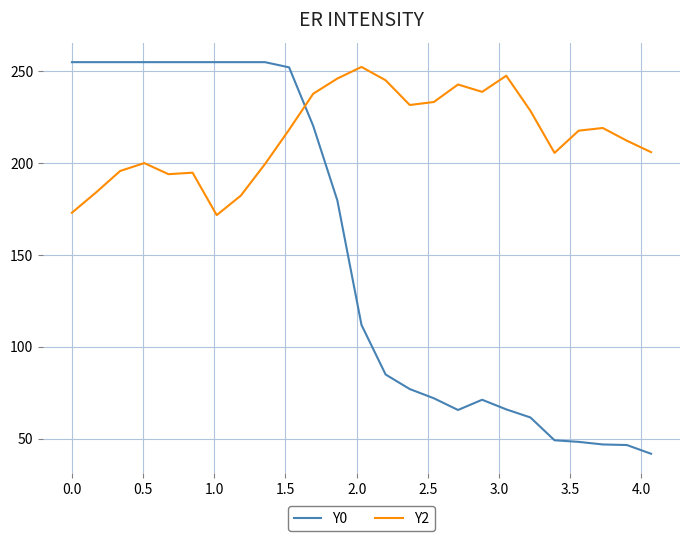

Which series has the largest total across all categories?

Y2